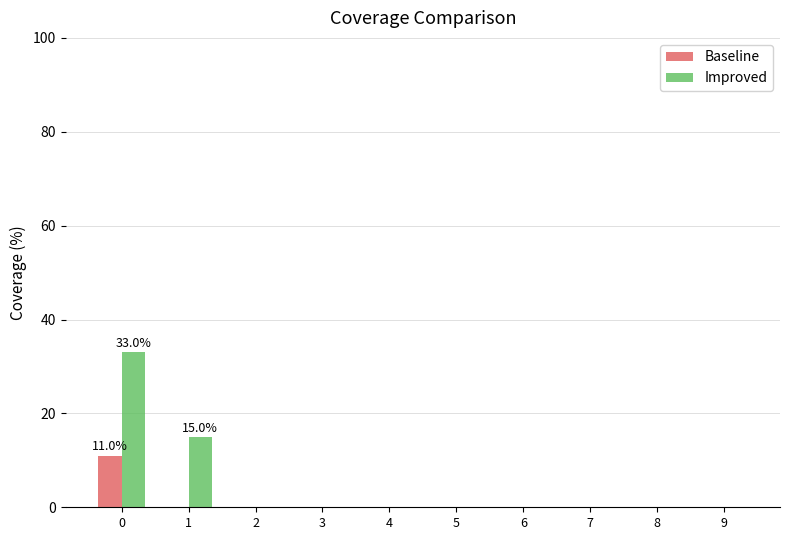

What is the total value across all series at 1?

15